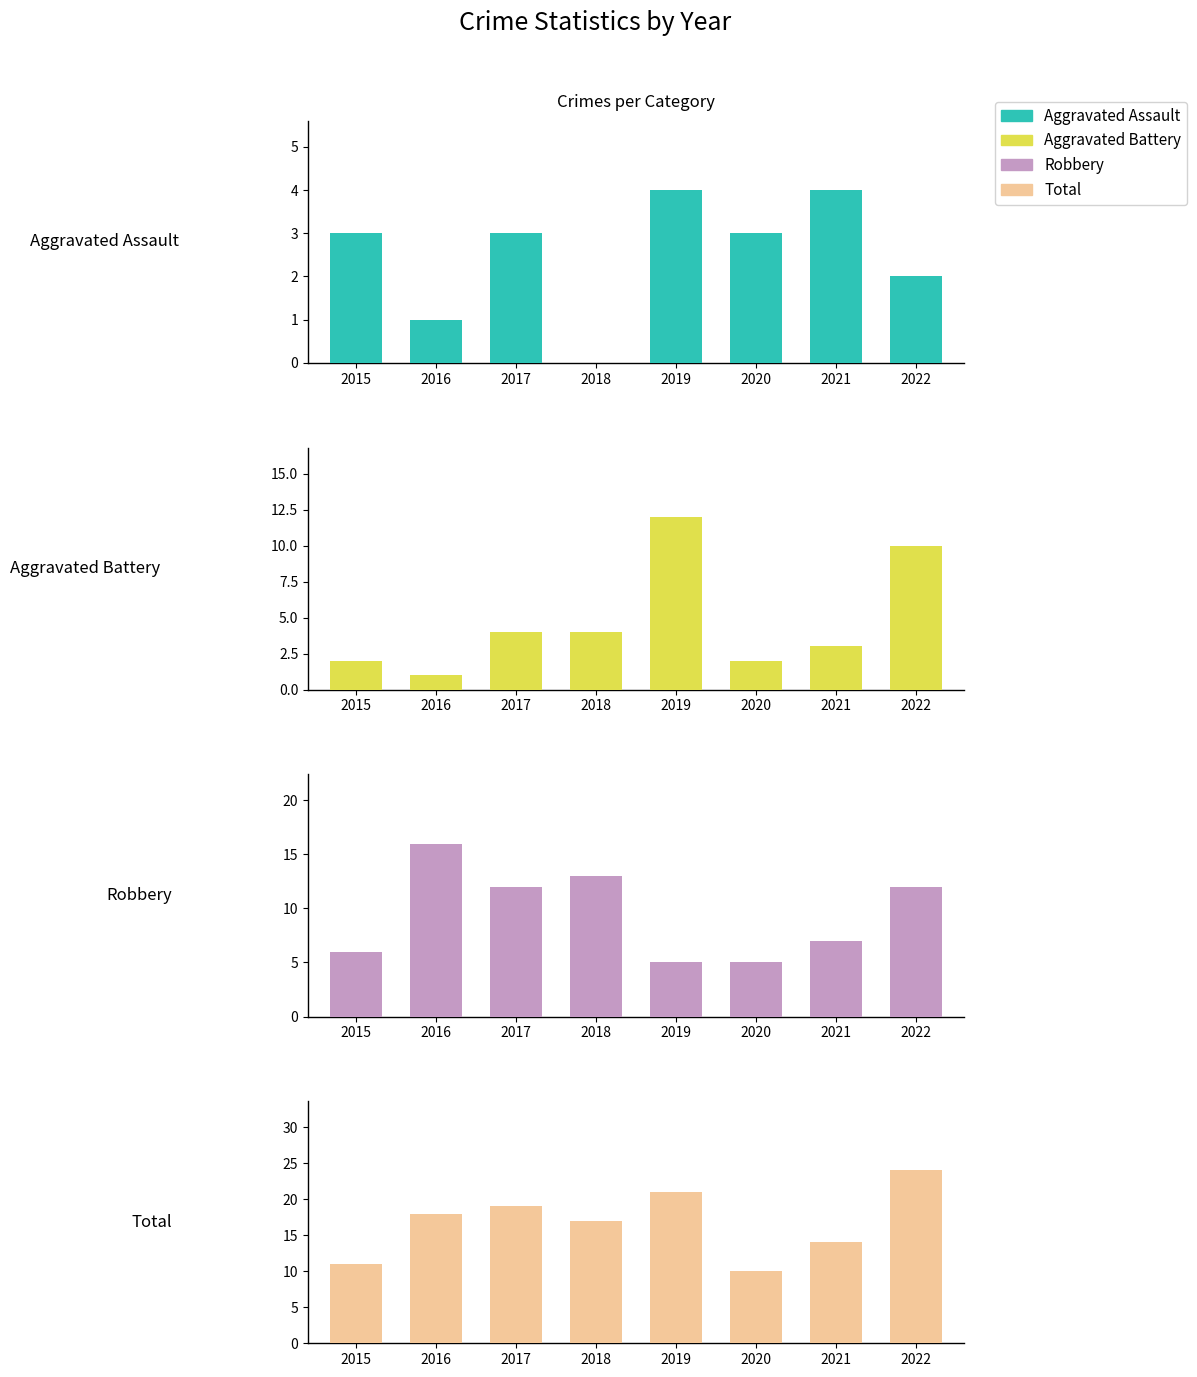

At 2021, list the series in order from smallest to largest.

Aggravated Battery, Aggravated Assault, Robbery, Total